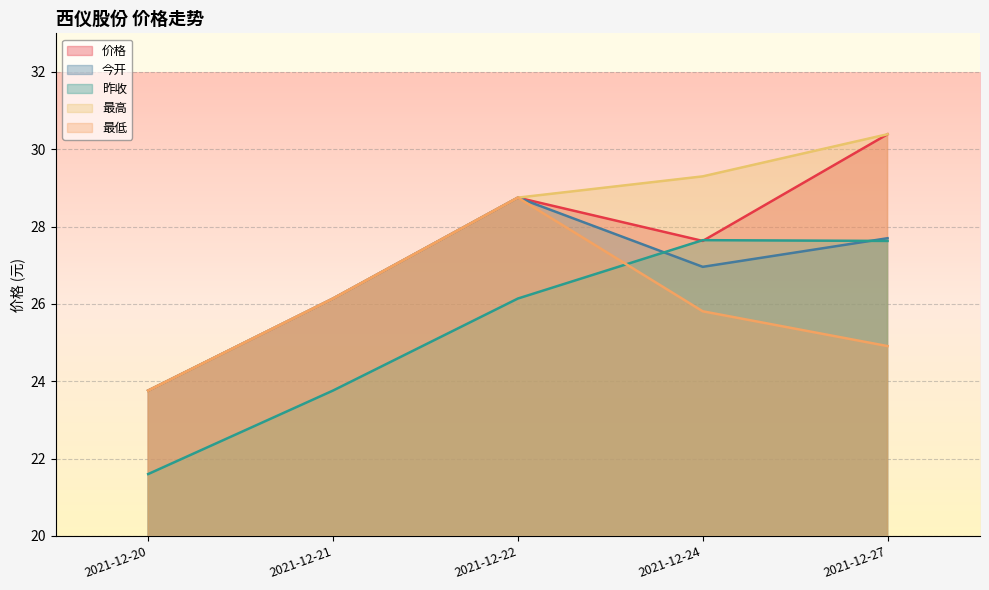

What is the highest value of the 最高 series?

30.4